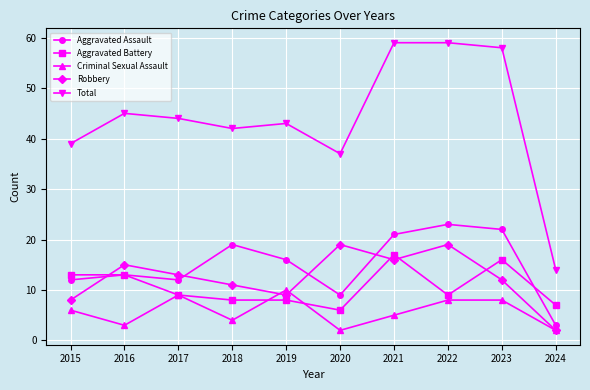

Does the chart display data point markers on the line(s)?

Yes